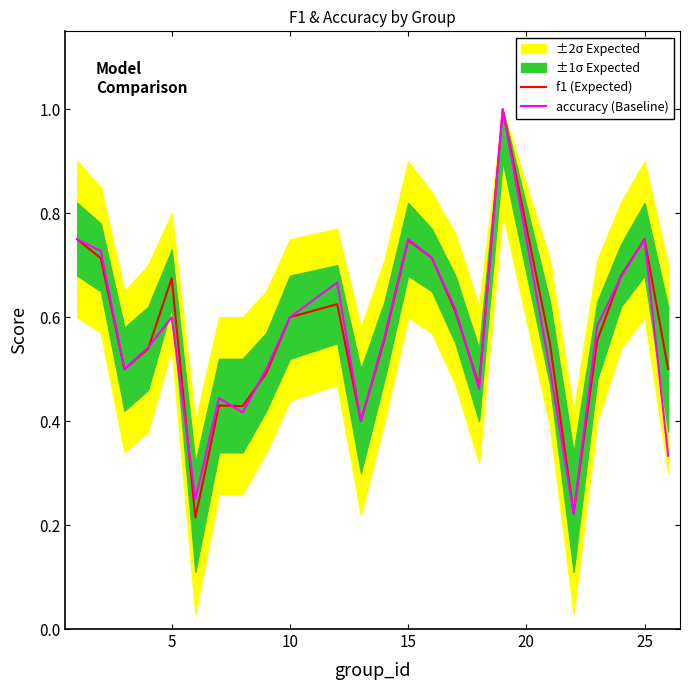

After their last crossing, which series has the higher values: f1 (Expected) or accuracy (Baseline)?

f1 (Expected)